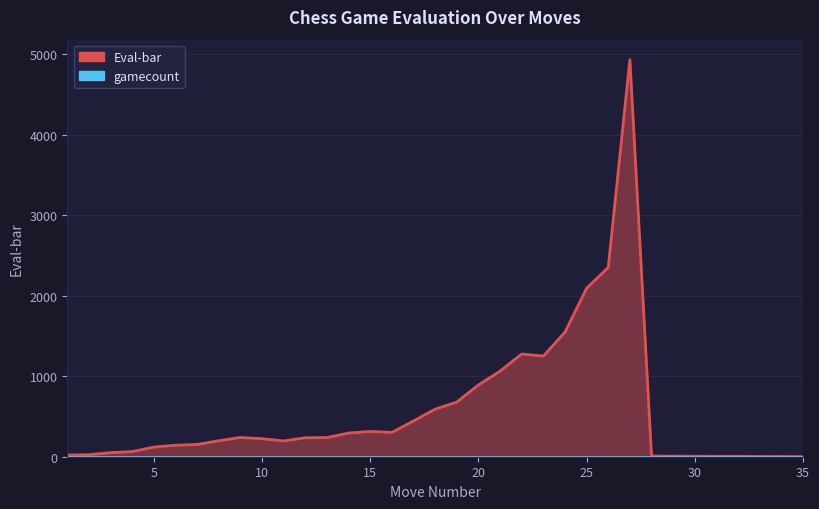

Which category has the highest value across all series?

27